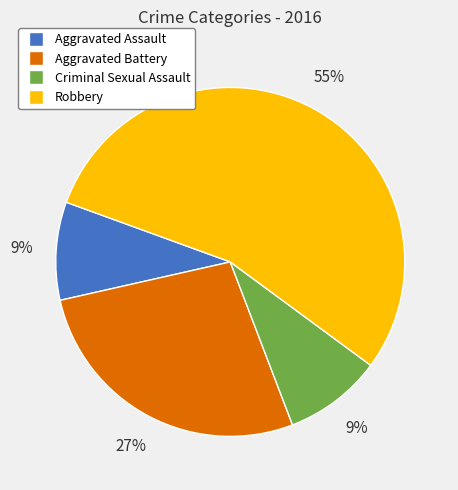

What is the ratio of the value at Aggravated Assault to the value at Criminal Sexual Assault?

1.0